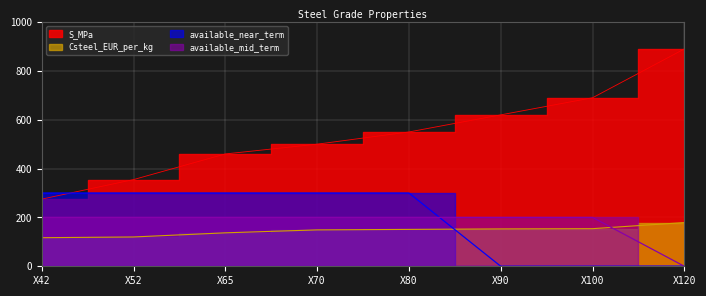

Which category has the highest value in the S_MPa series?

X120